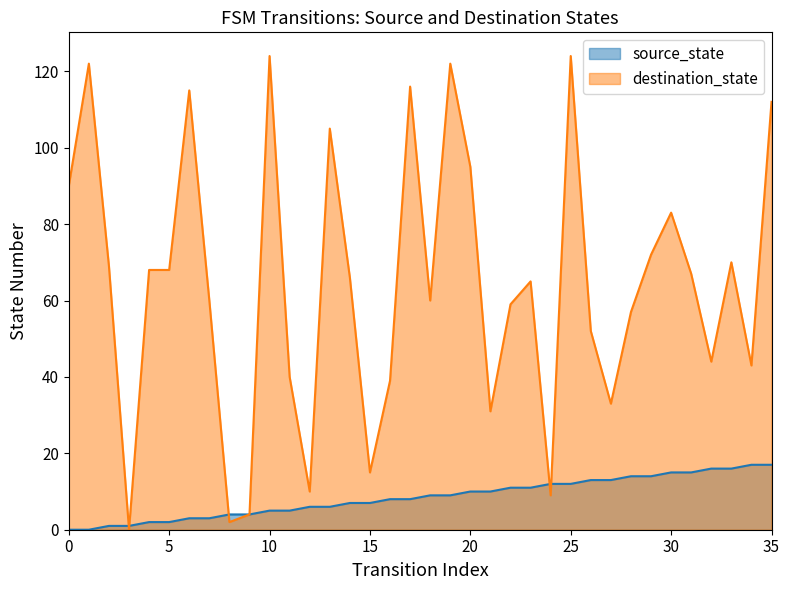

How many interior local valleys does the destination_state series have?

10